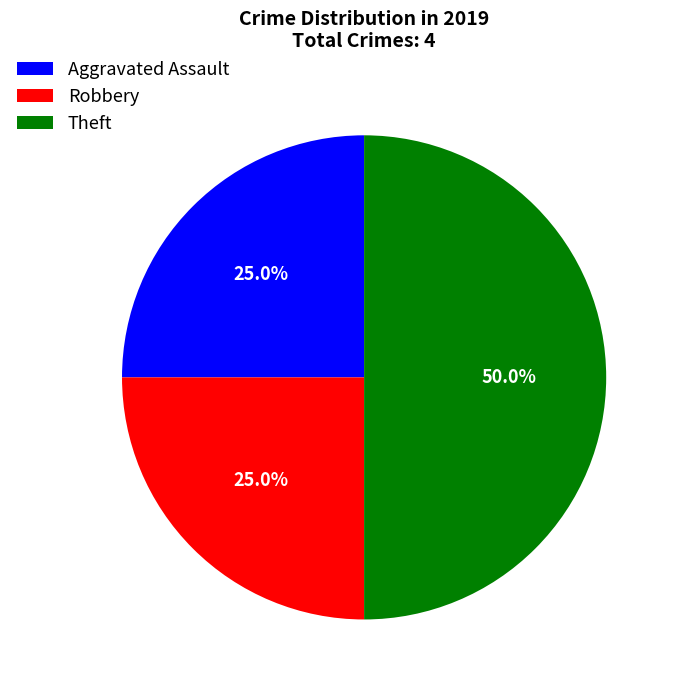

Which category has the biggest portion of the pie?

Theft